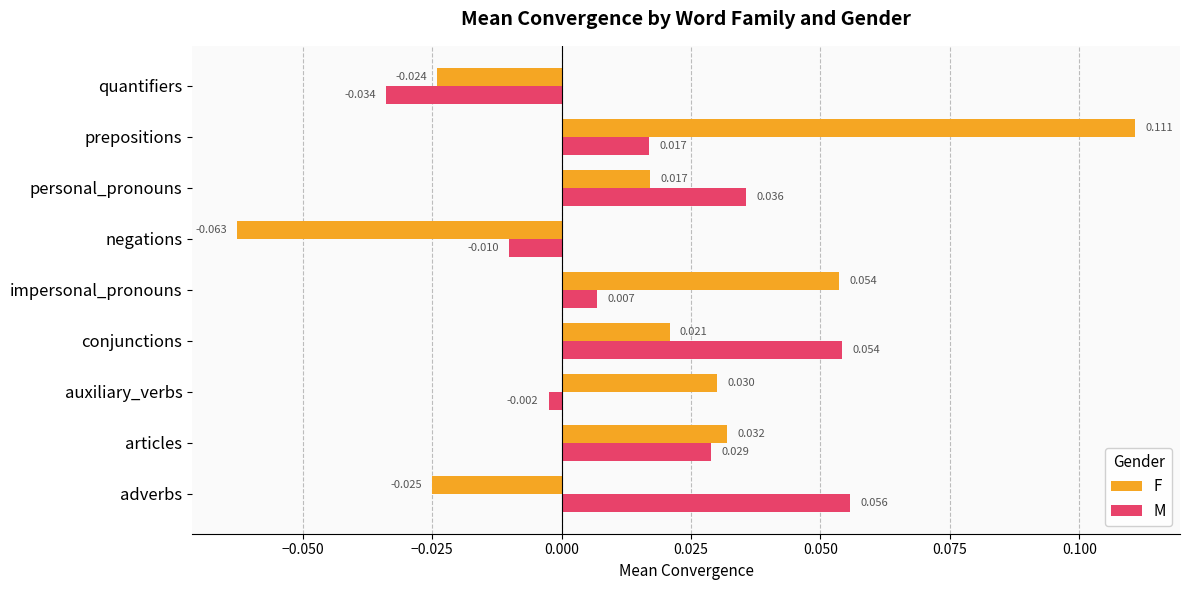

Rank the categories by M value from highest to lowest.

adverbs, conjunctions, personal_pronouns, articles, prepositions, impersonal_pronouns, auxiliary_verbs, negations, quantifiers